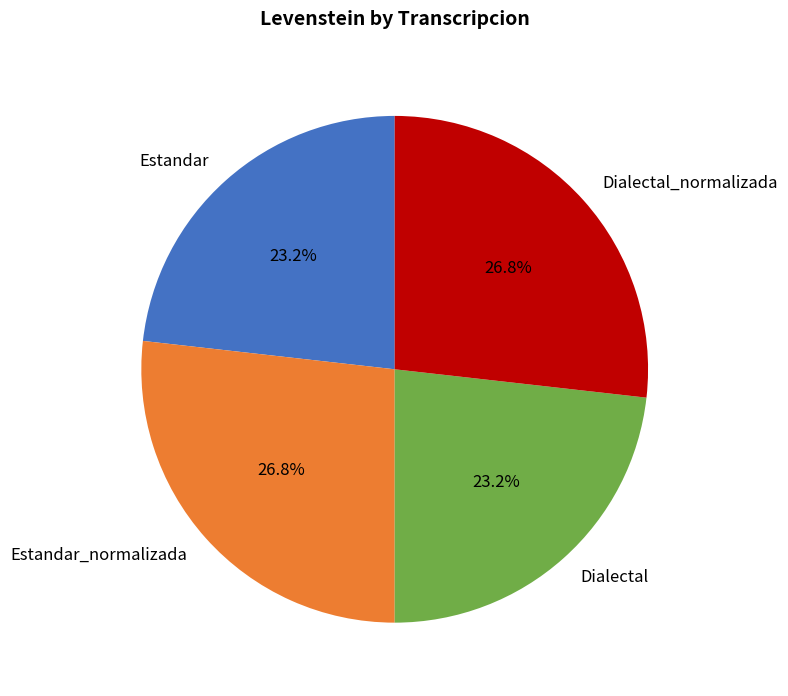

Between Dialectal and Estandar_normalizada, which is larger?

Estandar_normalizada